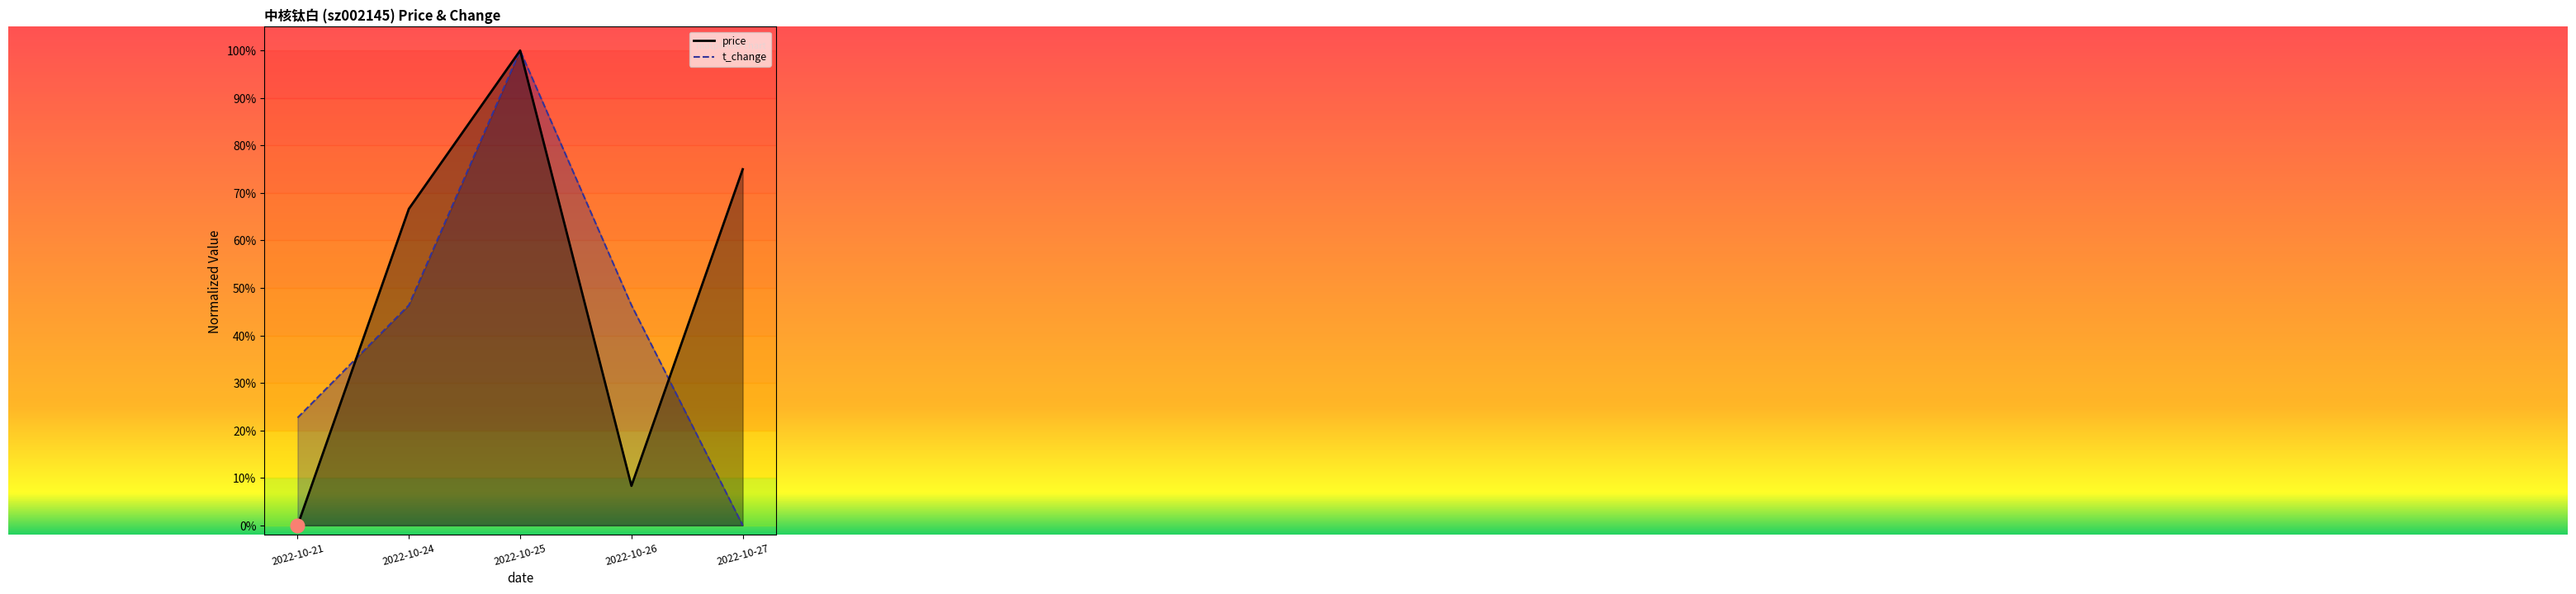

True or false: t_change has more than 0 points higher than both neighbors.

True